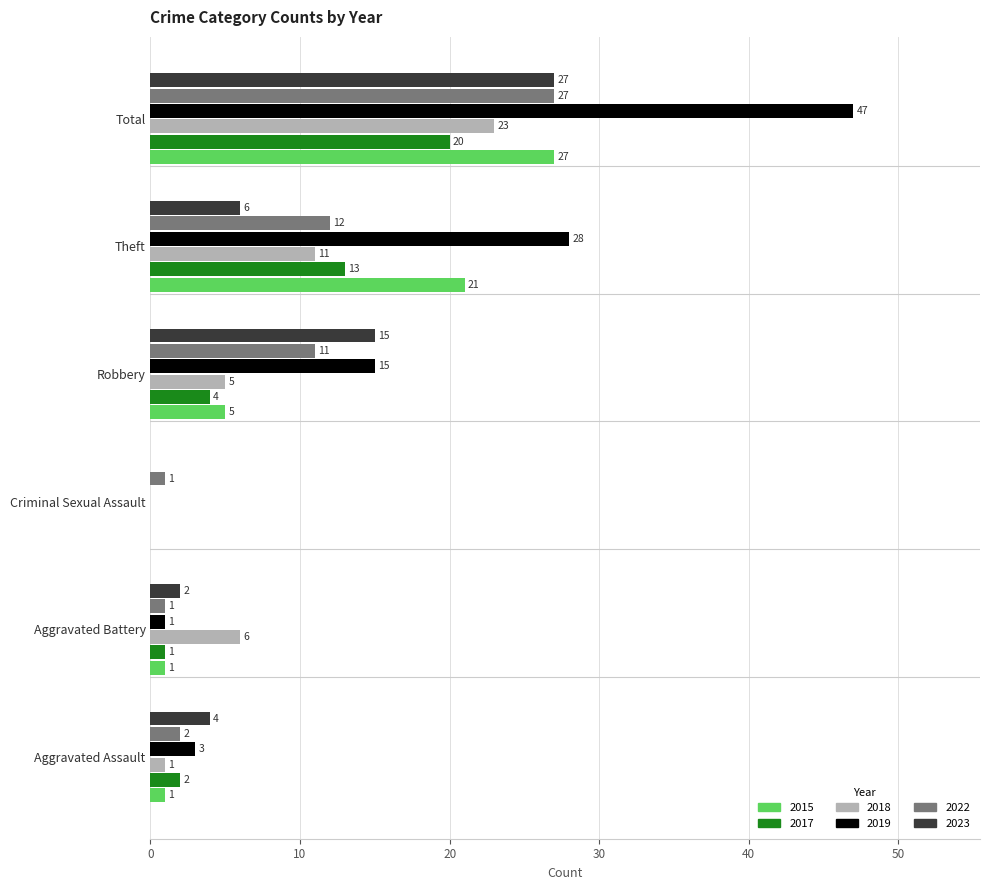

Which series changed the most between Aggravated Assault and Theft?

2019